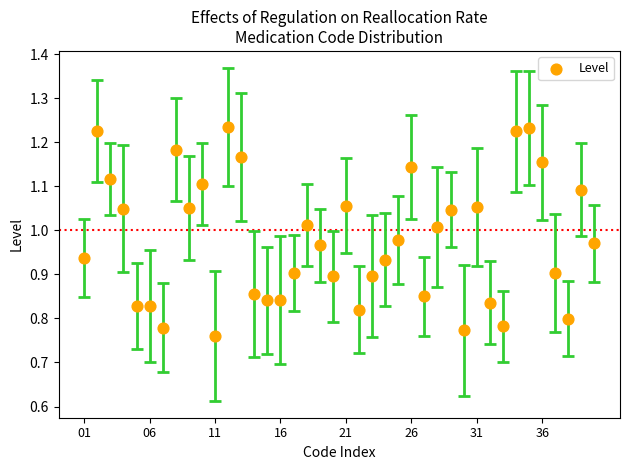

What is the range of Y values (max minus min)?

0.5